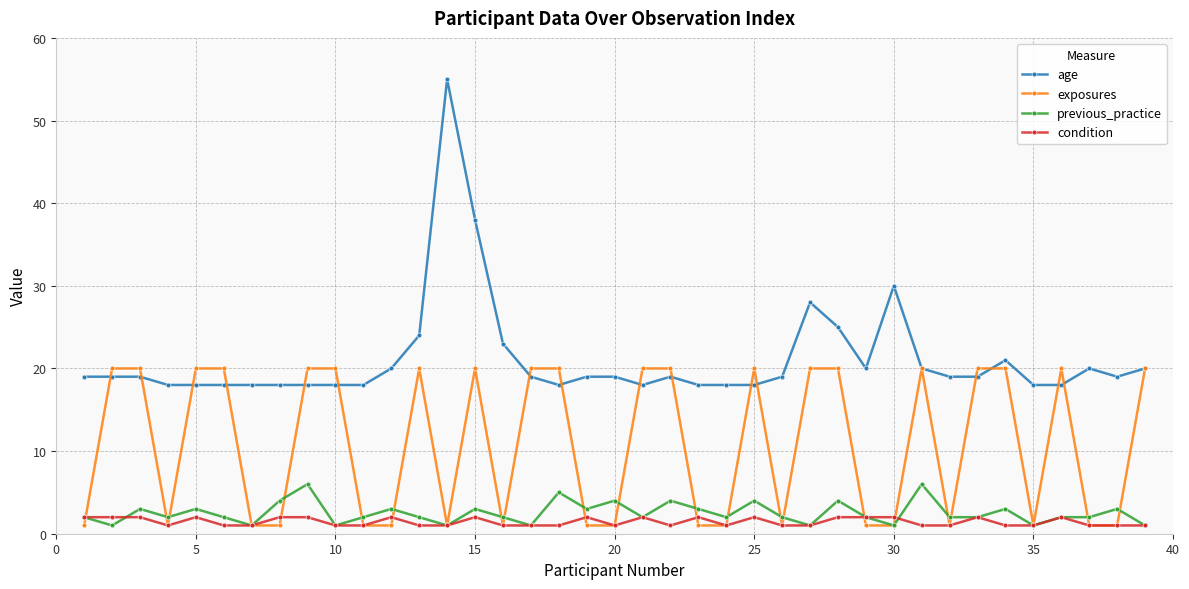

What is the value of the previous_practice point at the 16th from the left?

2